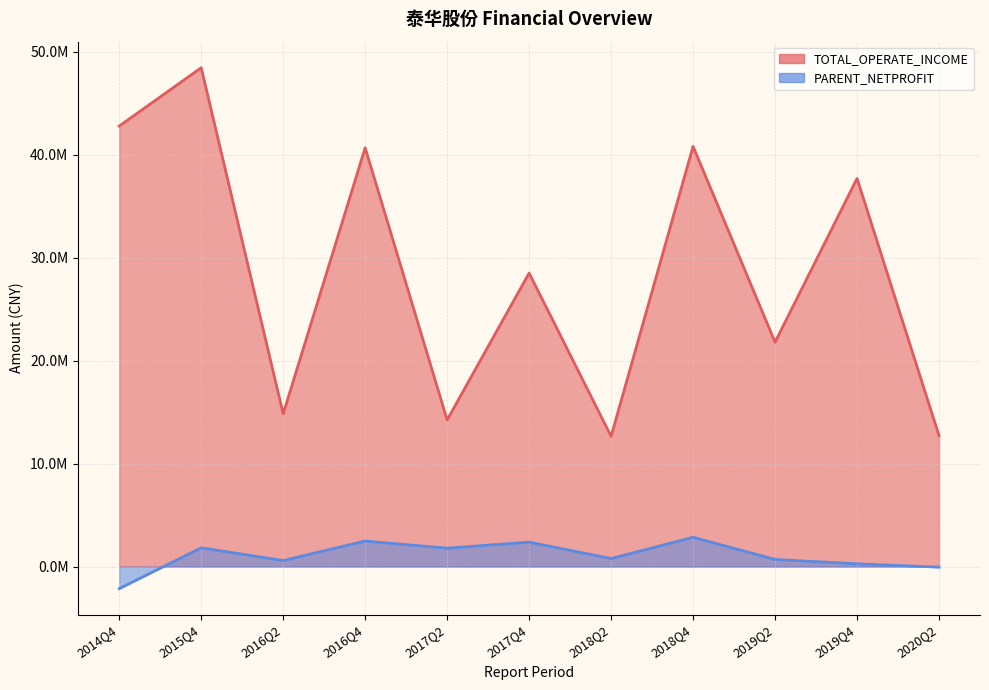

True or false: TOTAL_OPERATE_INCOME and PARENT_NETPROFIT intersect in this chart.

False